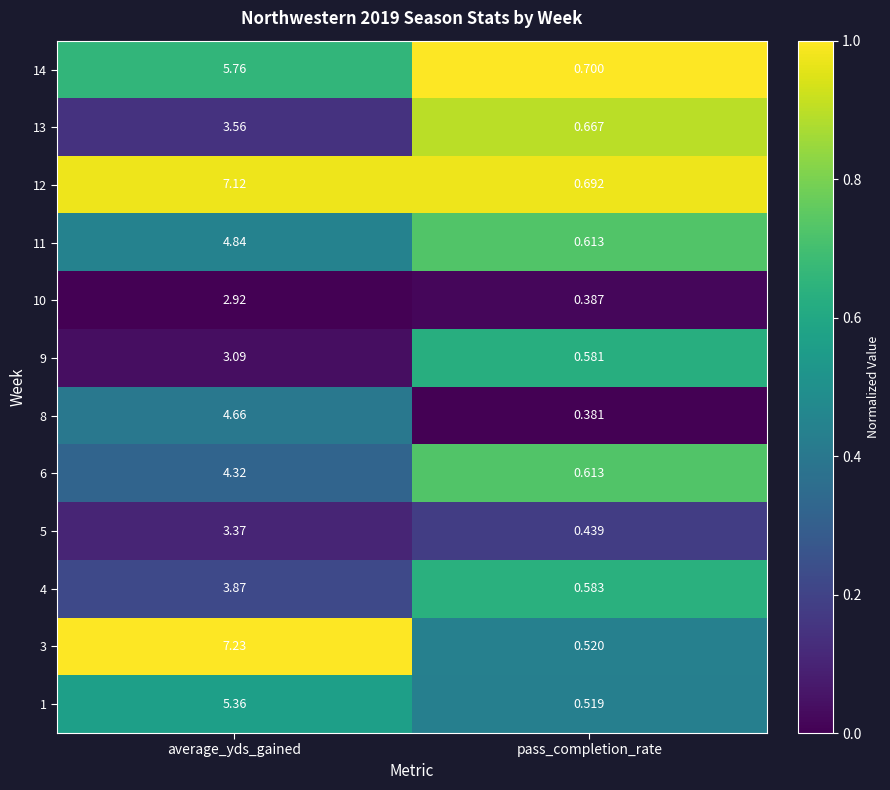

Which label corresponds to the smallest value in the chart?

pass_completion_rate